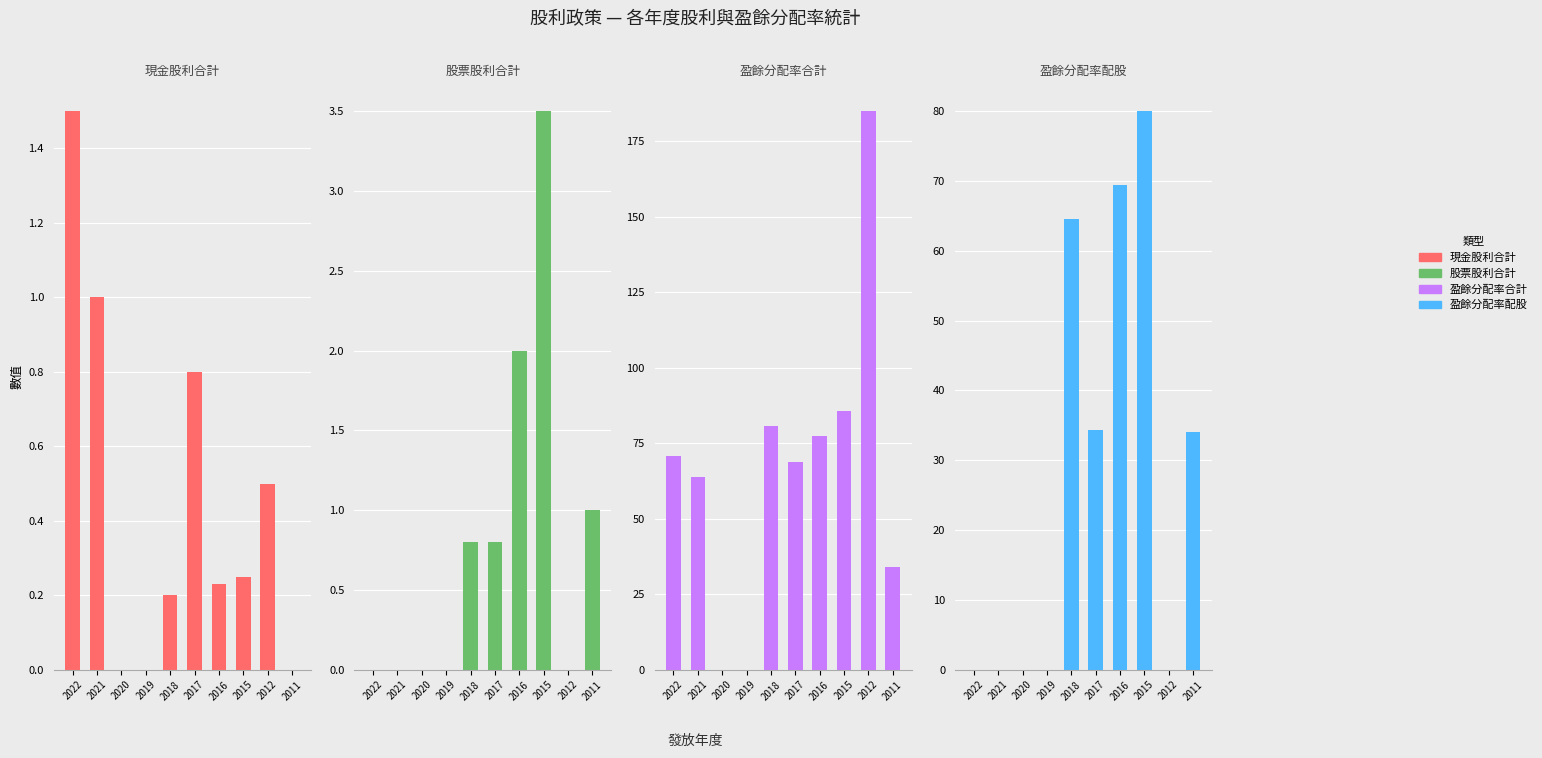

What is the difference between the 盈餘分配率配股 values at 2020 and 2017?

34.3